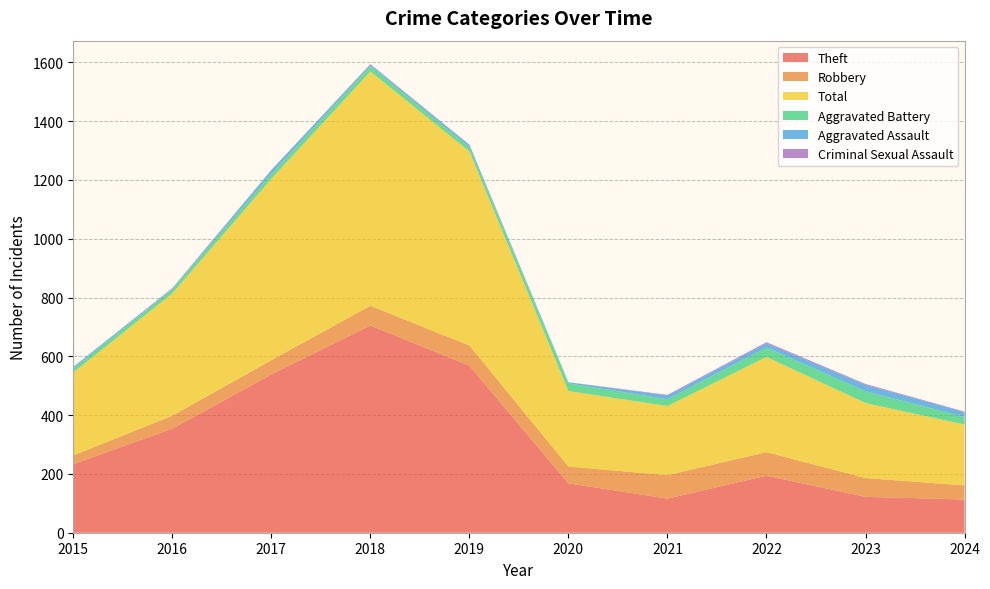

Reading right to left, extract all data points from this chart.

Theft: 2024=113	2023=122	2022=194	2021=116	2020=168	2019=568	2018=705	2017=538	2016=354	2015=233
Robbery: 2024=48	2023=64	2022=80	2021=80	2020=57	2019=69	2018=67	2017=49	2016=44	2015=30
Total: 2024=207	2023=255	2022=324	2021=235	2020=257	2019=660	2018=797	2017=617	2016=416	2015=282
Aggravated Battery: 2024=26	2023=40	2022=32	2021=23	2020=26	2019=14	2018=18	2017=17	2016=13	2015=13
Aggravated Assault: 2024=16	2023=22	2022=14	2021=13	2020=4	2019=8	2018=5	2017=12	2016=3	2015=6
Criminal Sexual Assault: 2024=2	2023=3	2022=4	2021=2	2020=0	2019=1	2018=2	2017=1	2016=2	2015=0